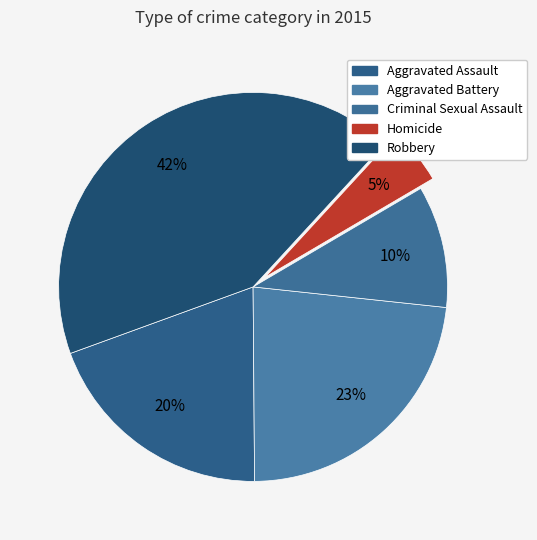

How many segments does this pie chart have?

5